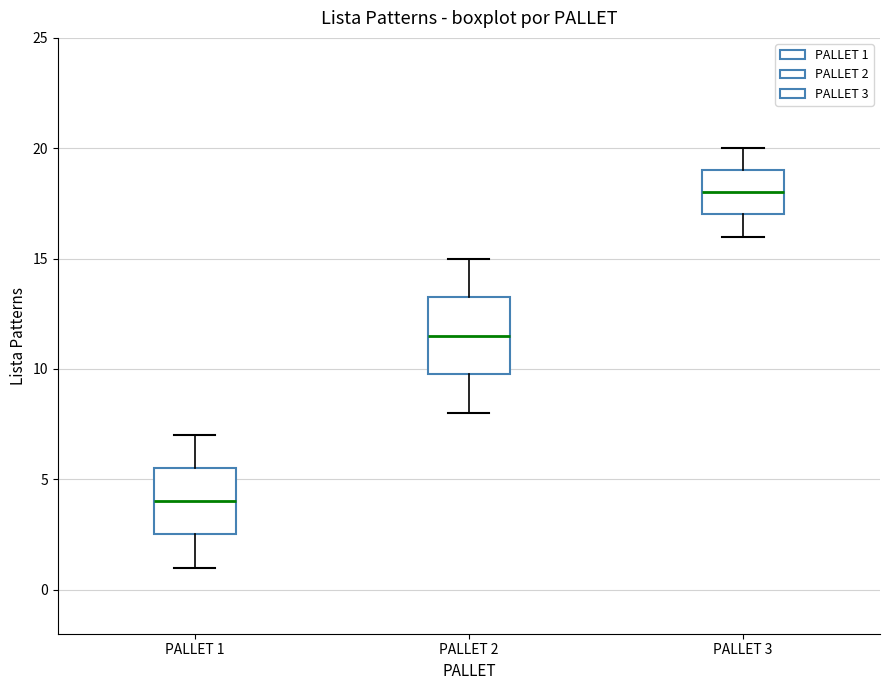

Reading left to right, read every box against the y-axis: the position of its median line, the range the box covers, and the ends of its whiskers. The values are not printed on the chart, so give them approximately, as read against the axis.

PALLET 1: median 4.0, box 2.5 to 5.5, whiskers 1.0 to 7.0
PALLET 2: median 11.5, box 10.0 to 13.5, whiskers 8.0 to 15.0
PALLET 3: median 18.0, box 17.0 to 19.0, whiskers 16.0 to 20.0